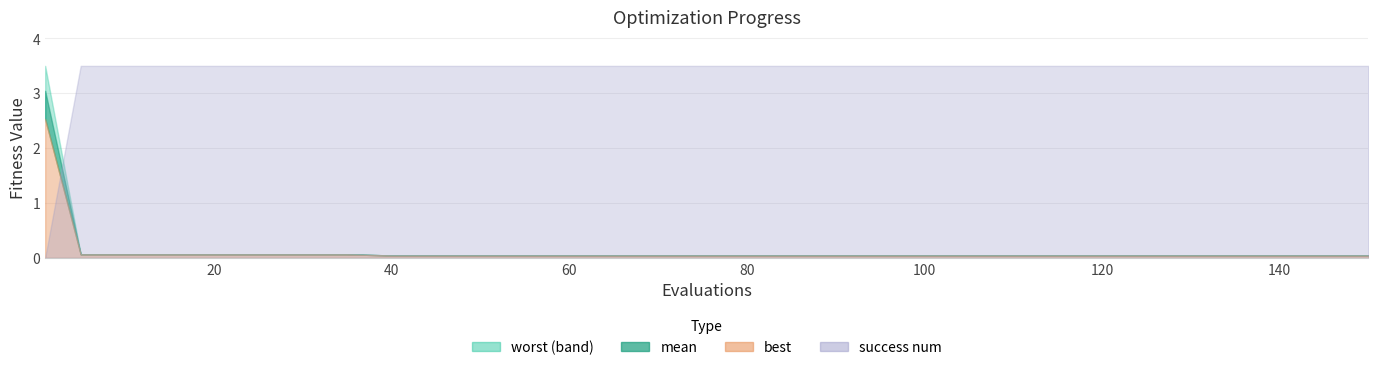

At which label does success num reach its minimum?

1